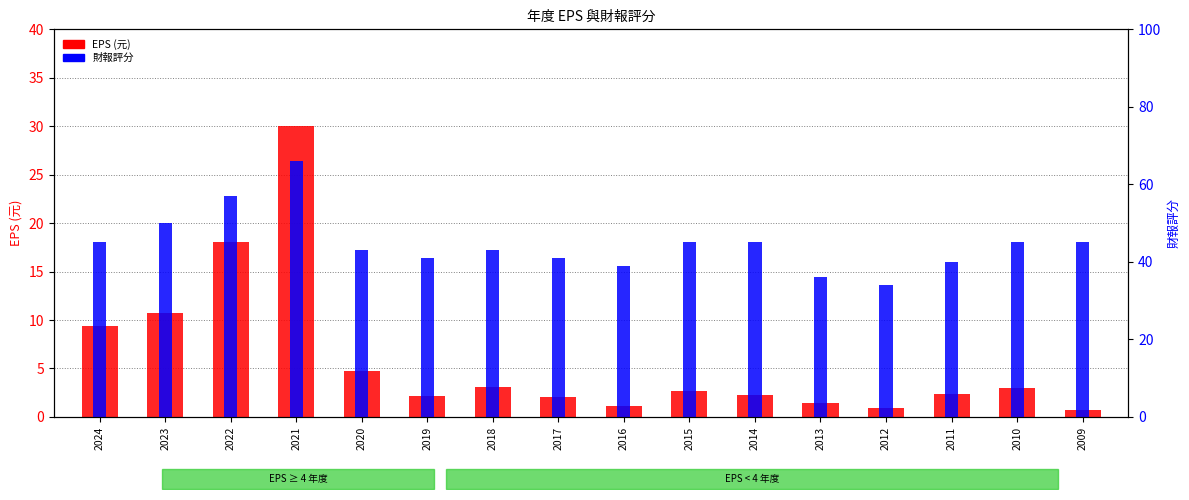

Which category has the lowest value across all series?

2009